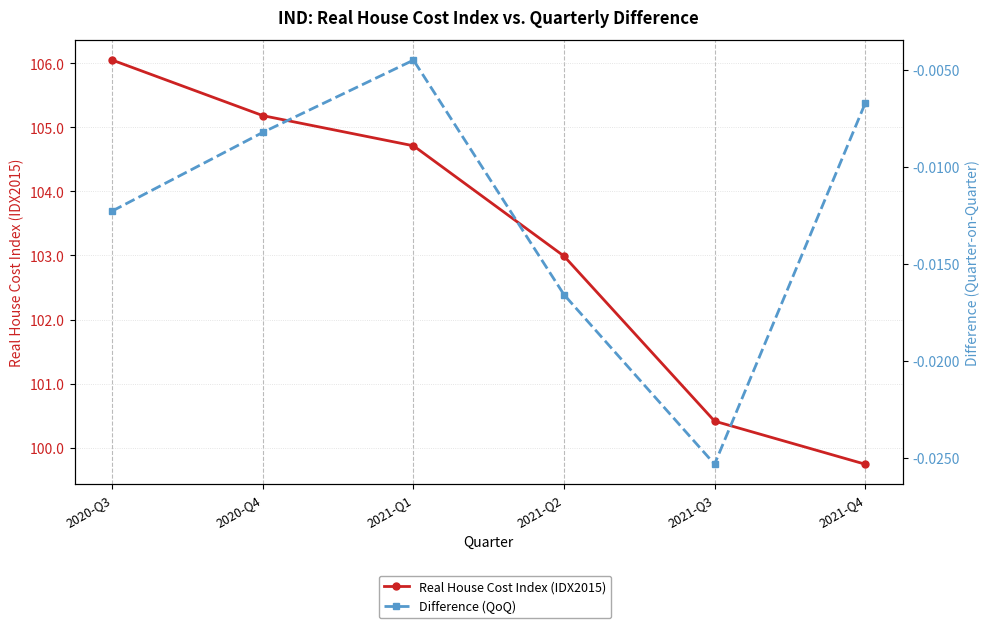

Rank the series at 2021-Q3 from lowest to highest value.

Difference (QoQ), Real House Cost Index (IDX2015)